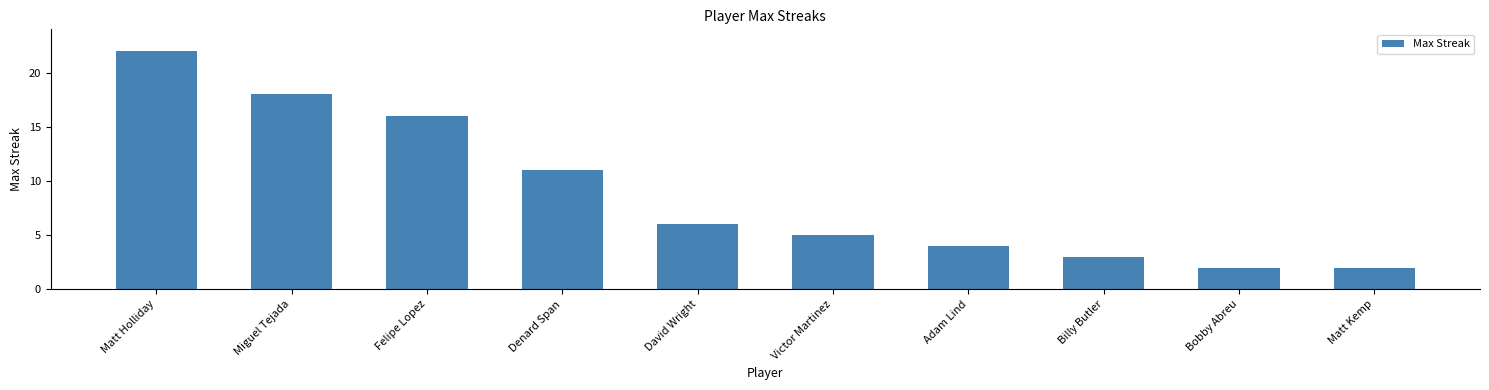

Reading left to right, list all the values displayed in this chart.

22	18	16	11	6	5	4	3	2	2